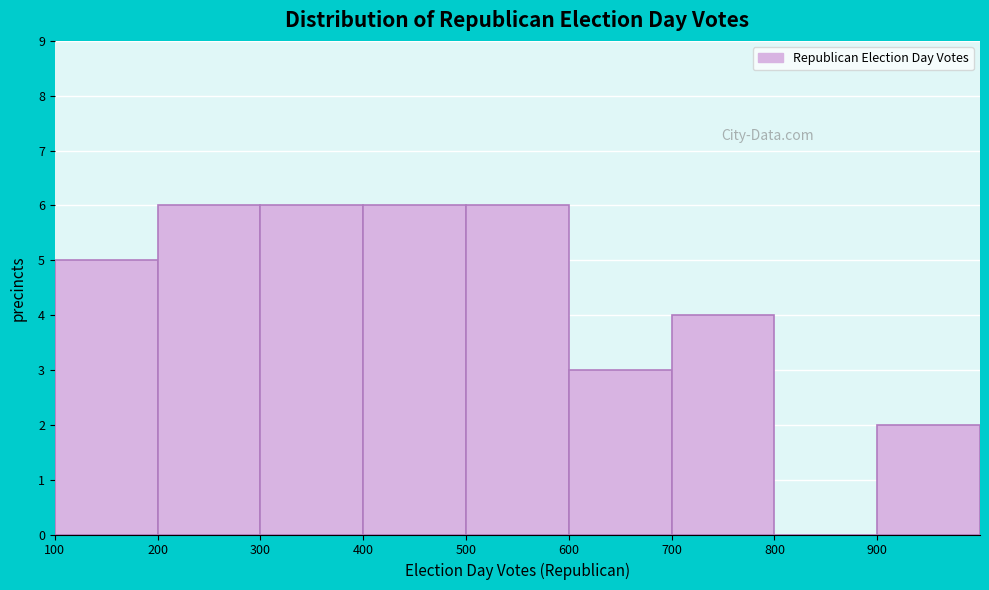

How tall is the bar that spans 700 to 800 on the x-axis? The values are not printed on the chart, so give them approximately, as read against the axis.

4